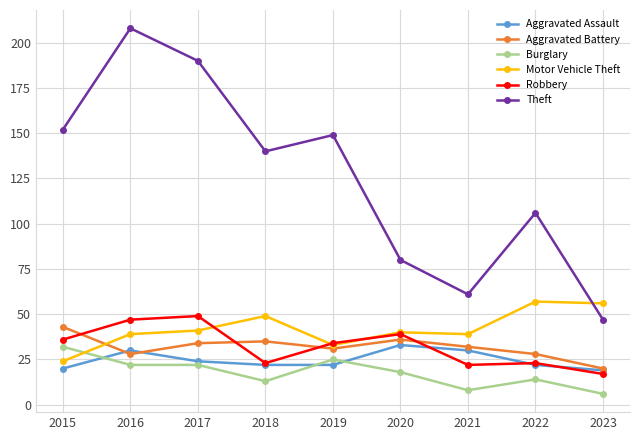

Between 2022 and 2023, which series saw the biggest shift?

Theft